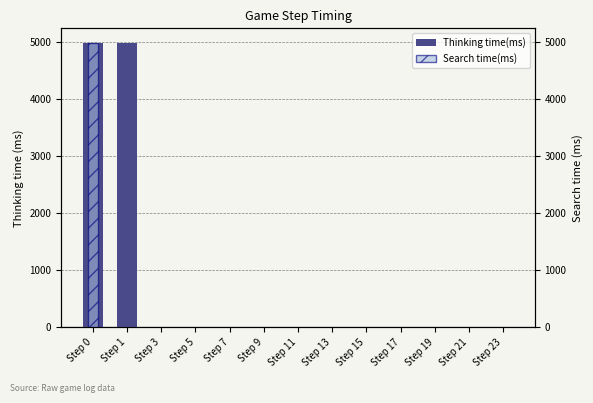

How many bars are there in each group?

2